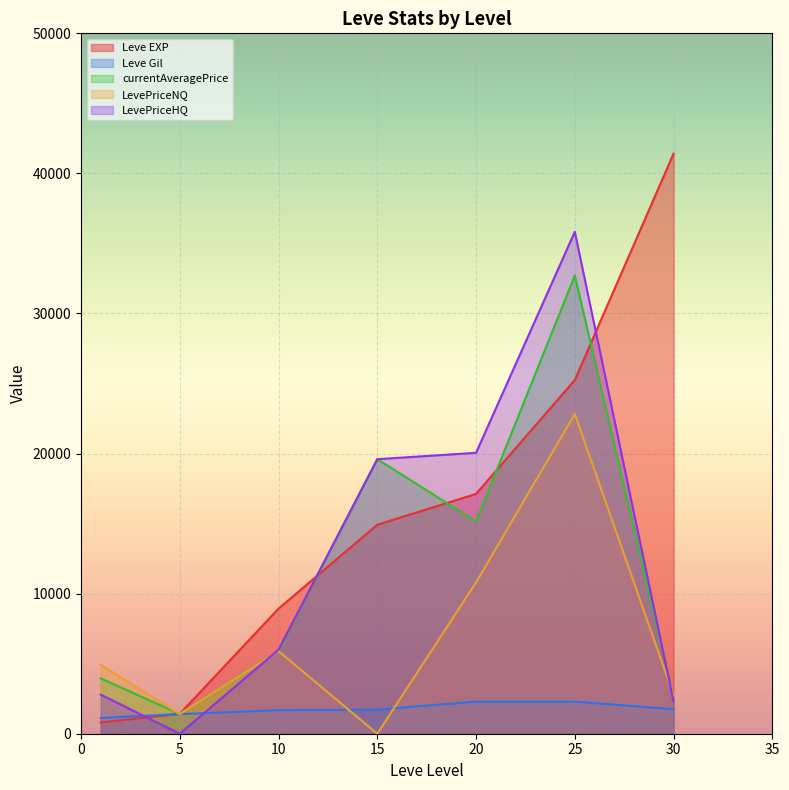

Reading left to right, extract all data points from this chart.

Leve EXP: 800.0	1420.0	8930.0	14920.0	17120.0	25250.0	41410.0
Leve Gil: 1130.0	1400.0	1680.0	1720.0	2290.0	2290.0	1750.0
currentAveragePrice: 3948.2	1407.1	5906.7	19600.0	15155.9	32708.8	2557.1
LevePriceNQ: 4913.3	1407.1	5895.0	0.0	10802.2	22821.7	2742.5
LevePriceHQ: 2790.0	0.0	6000.0	19600.0	20053.8	35831.1	2310.0